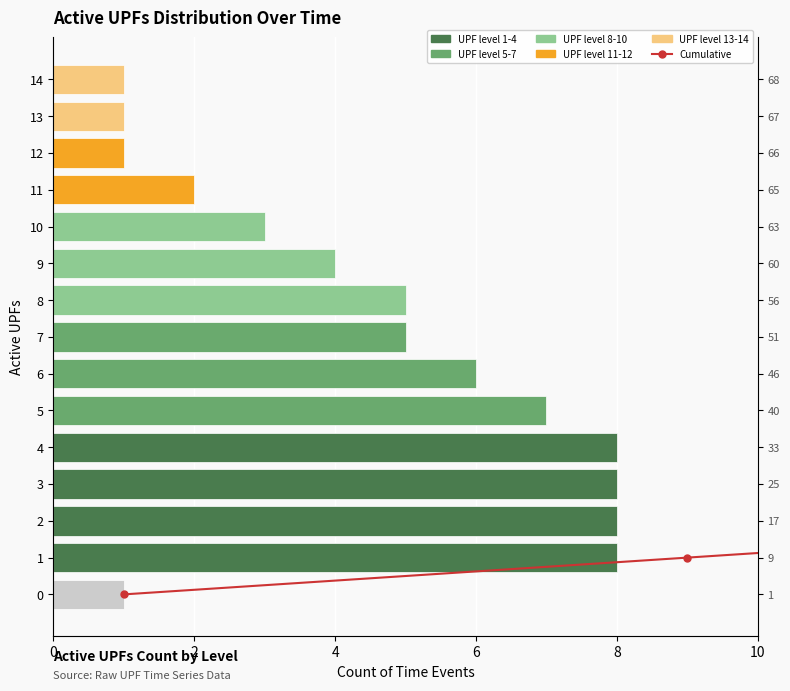

The value of Cumulative at 6 is 4. True or false?

False